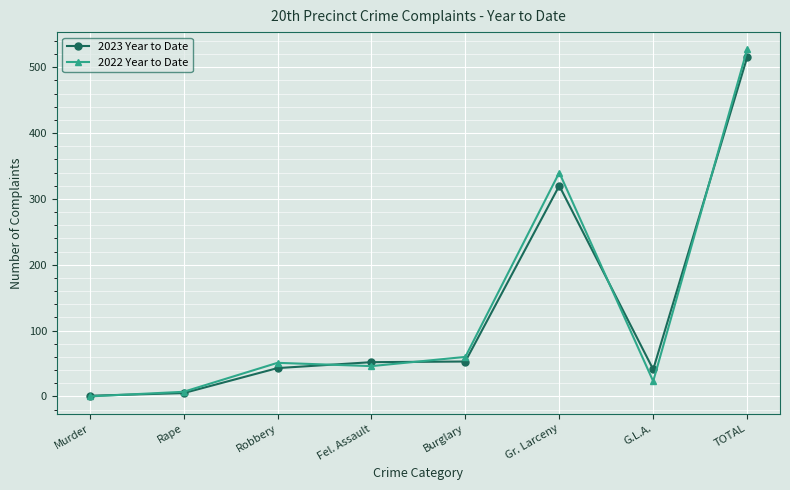

At which category does 2022 Year to Date reach its first local peak?

Robbery